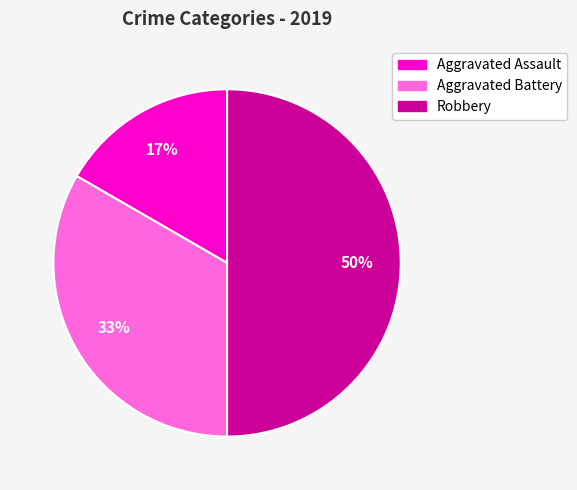

Is the sum of Robbery and Aggravated Battery greater than half?

Yes